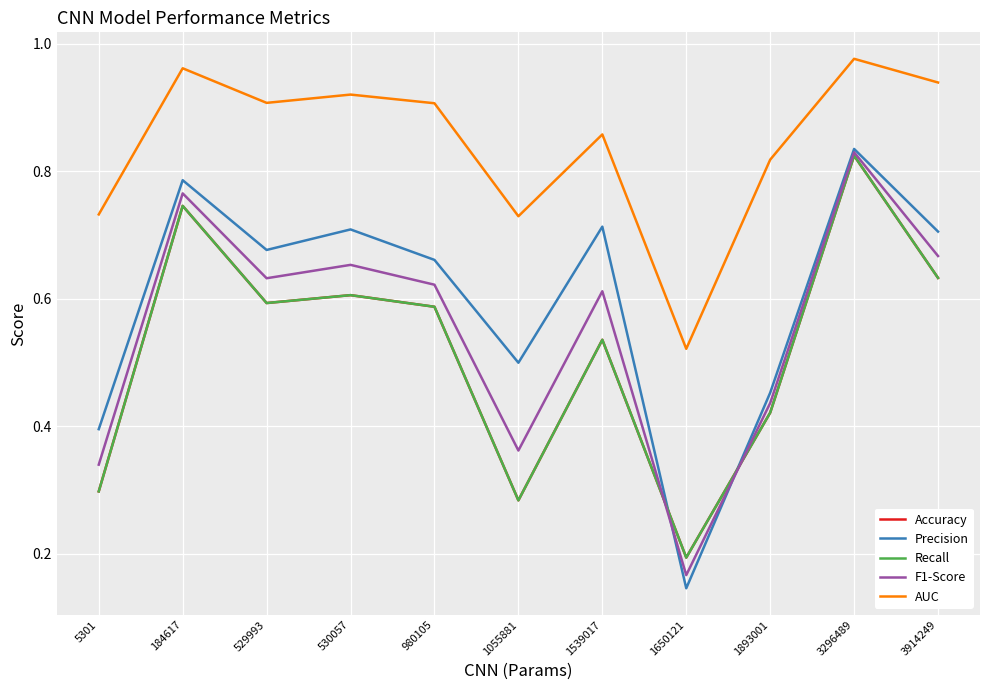

How many interior local valleys does the Recall series have?

3